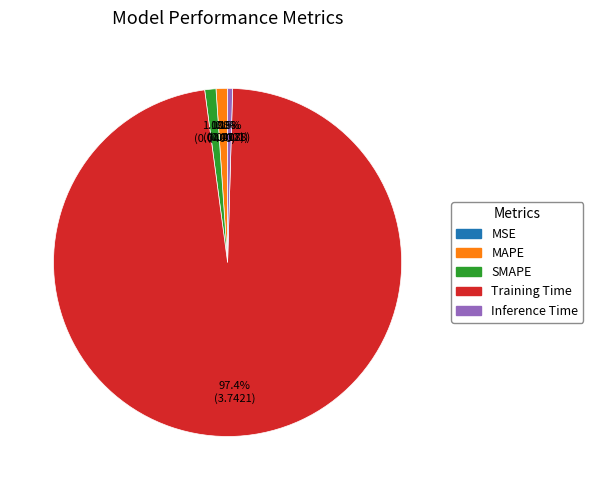

What portion of the pie excludes MAPE?

98.9%